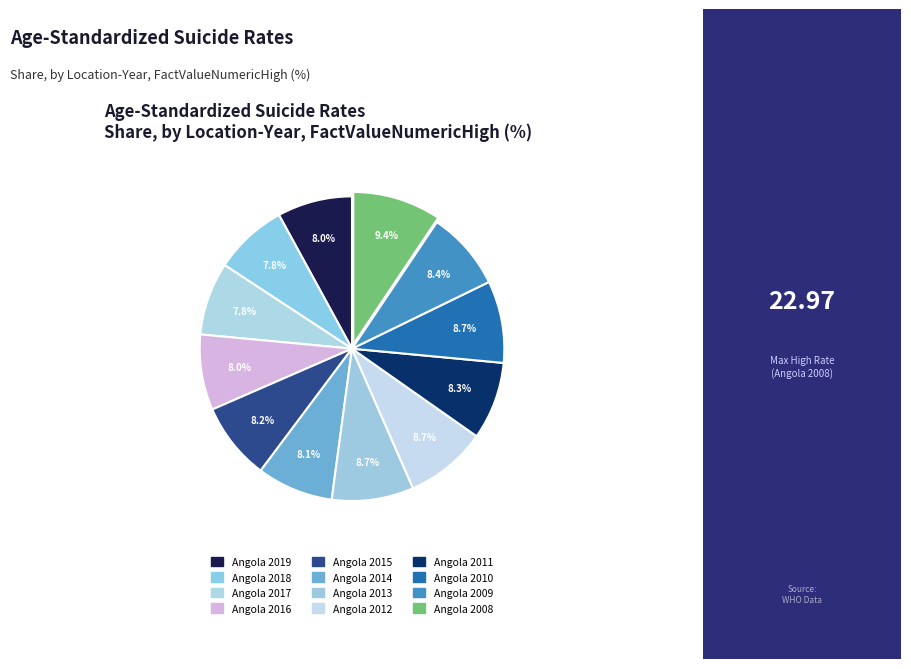

Is it true that Angola 2014 is 8% of the pie?

True